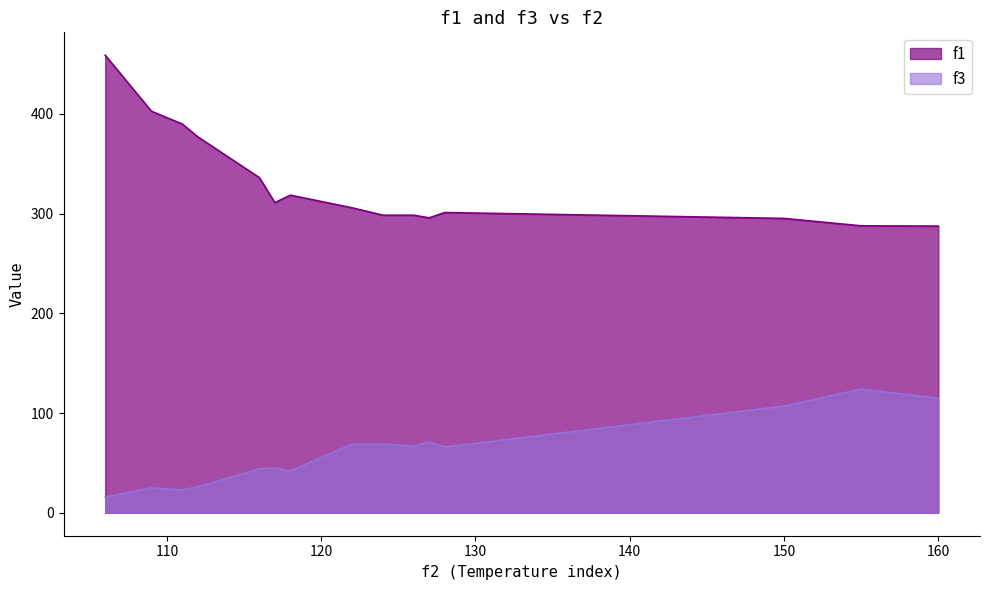

At which category is the sum across all series the highest?

106